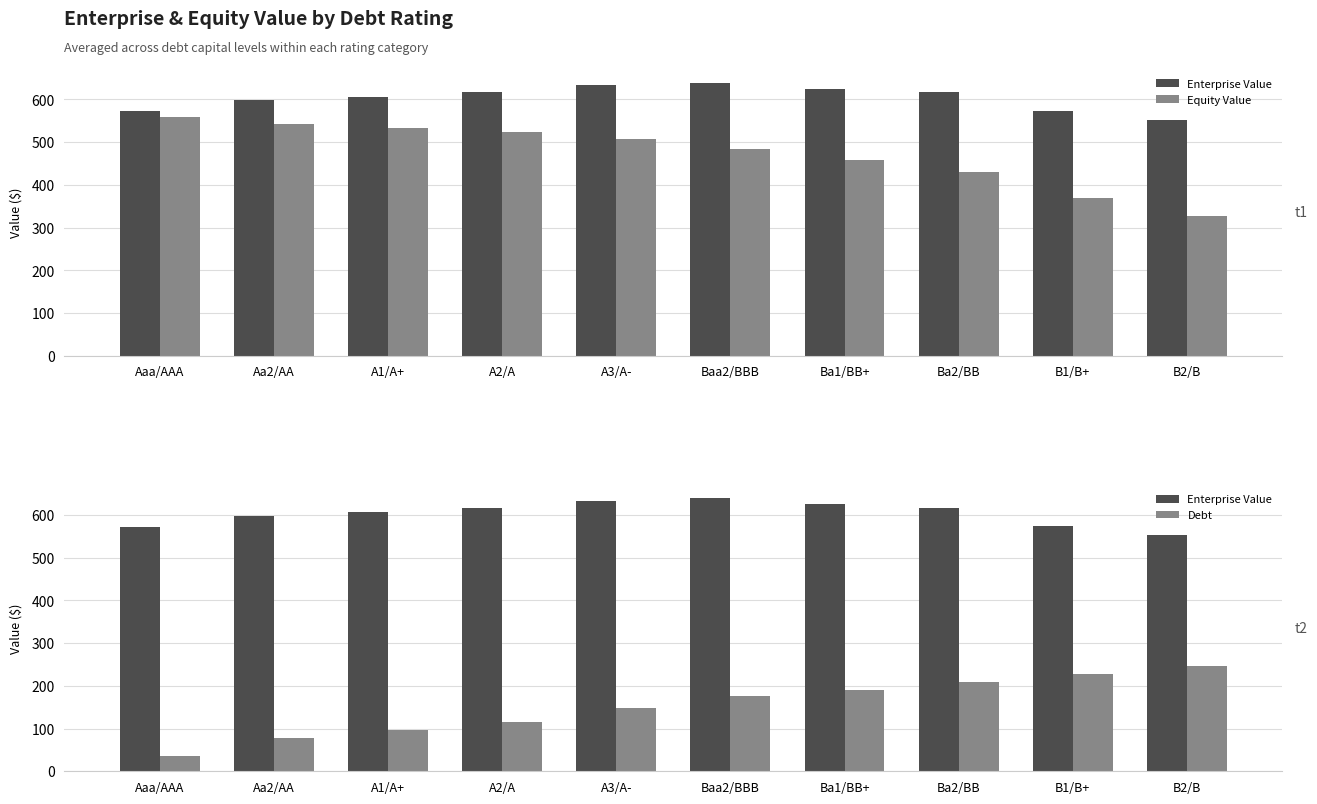

What are all the series names shown in the legend?

Enterprise Value, Equity Value, Debt